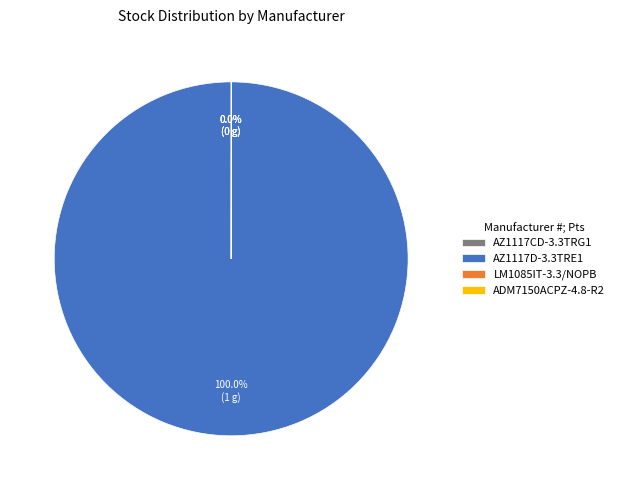

Which category accounts for the majority?

AZ1117D-3.3TRE1